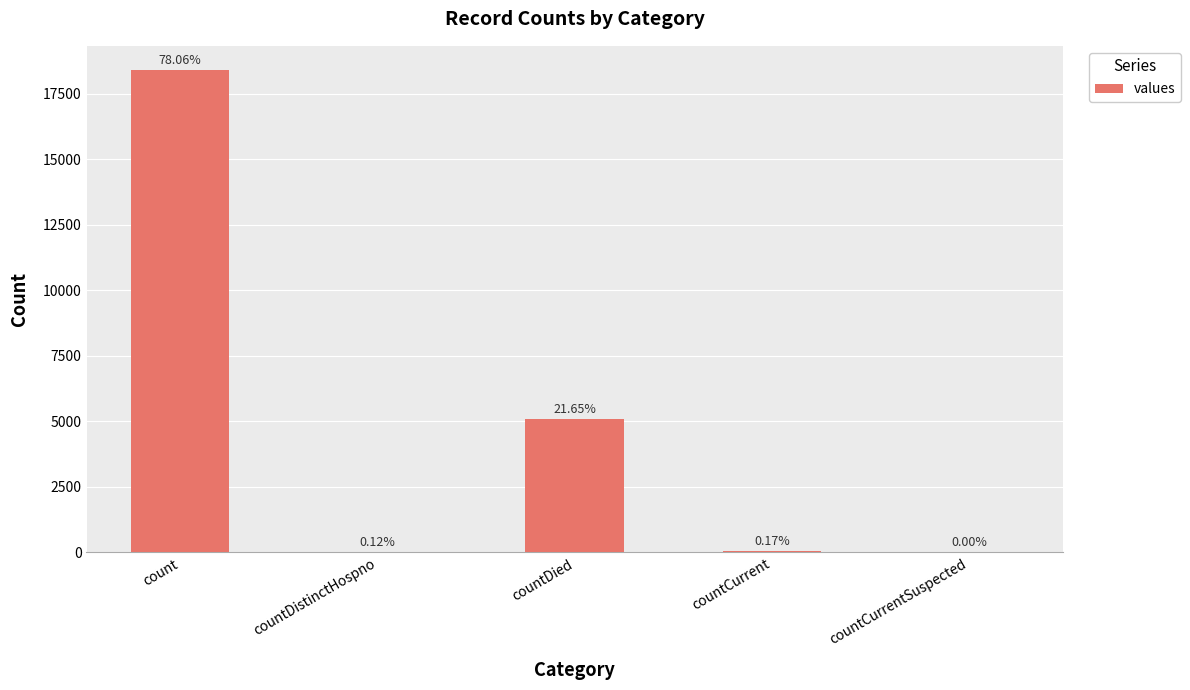

How many values are below 40?

2